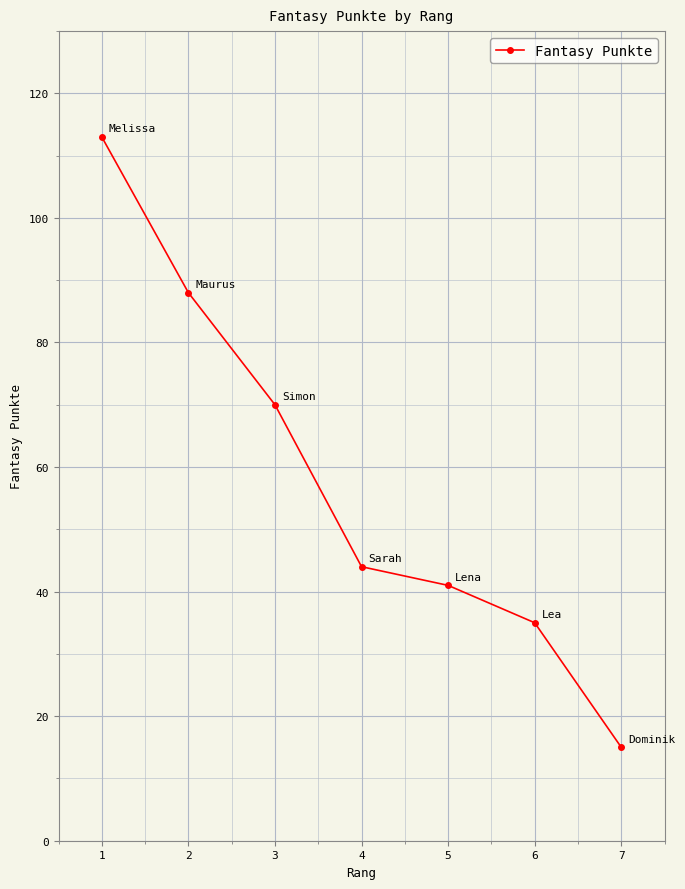

What is the difference between the maximum and minimum values?

98